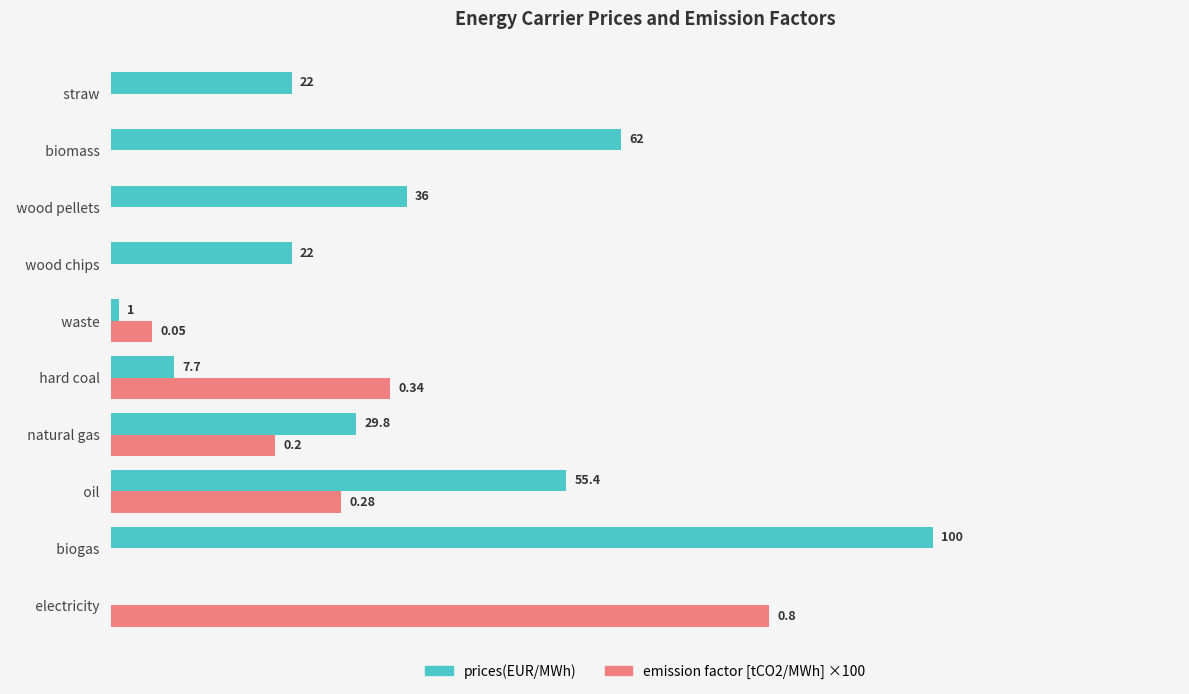

At which category does the chart reach its peak across all series?

  biogas  